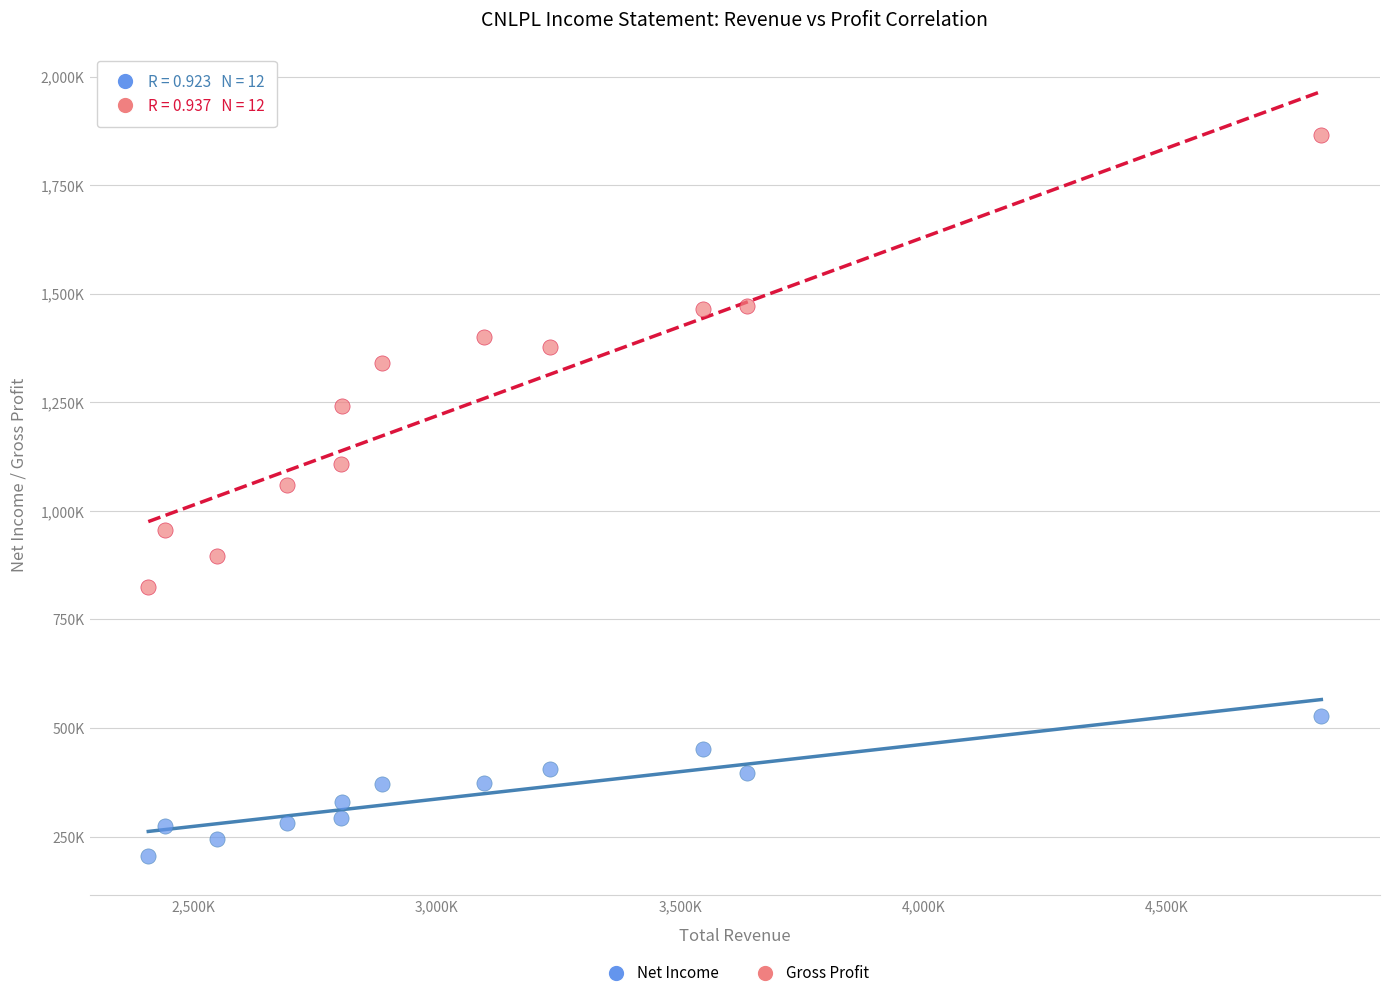

Which series contains the lowest Y value?

Net Income